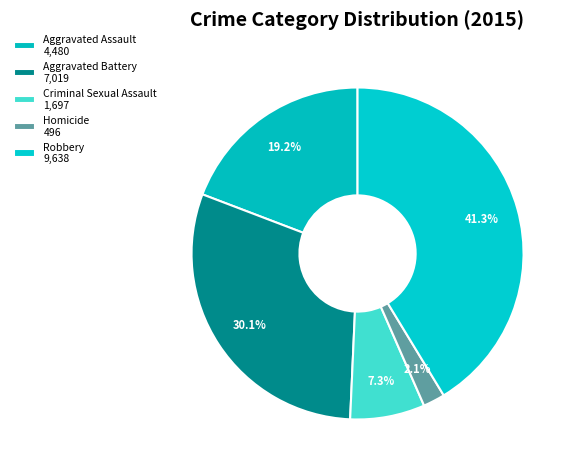

To the nearest percent, what is the average slice percentage?

20%